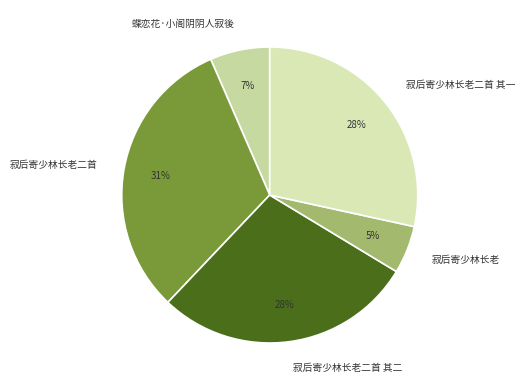

Count the number of slices in the pie.

5